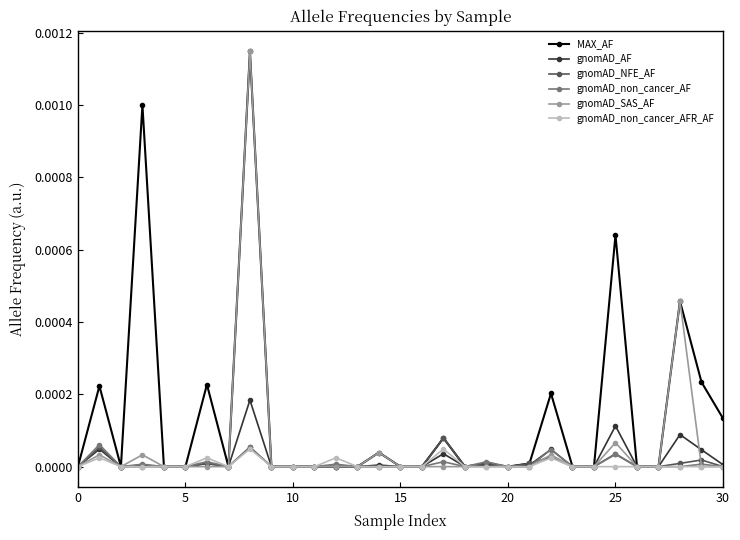

True or false: MAX_AF has more than 2 interior local peaks.

True